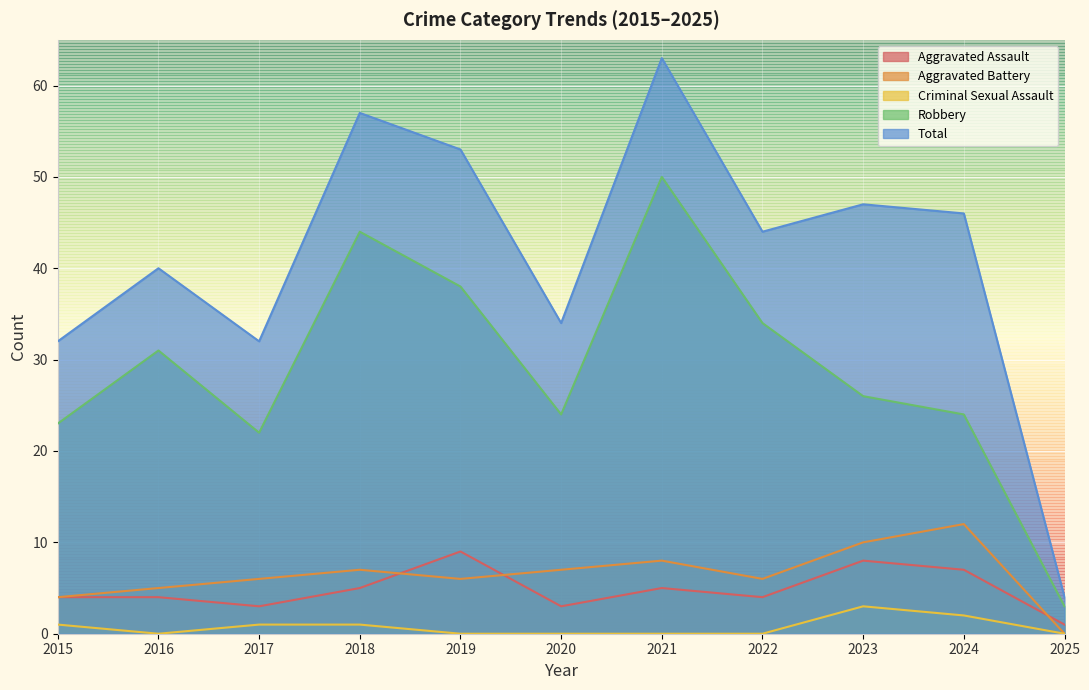

At which category is the sum across all series the highest?

2021